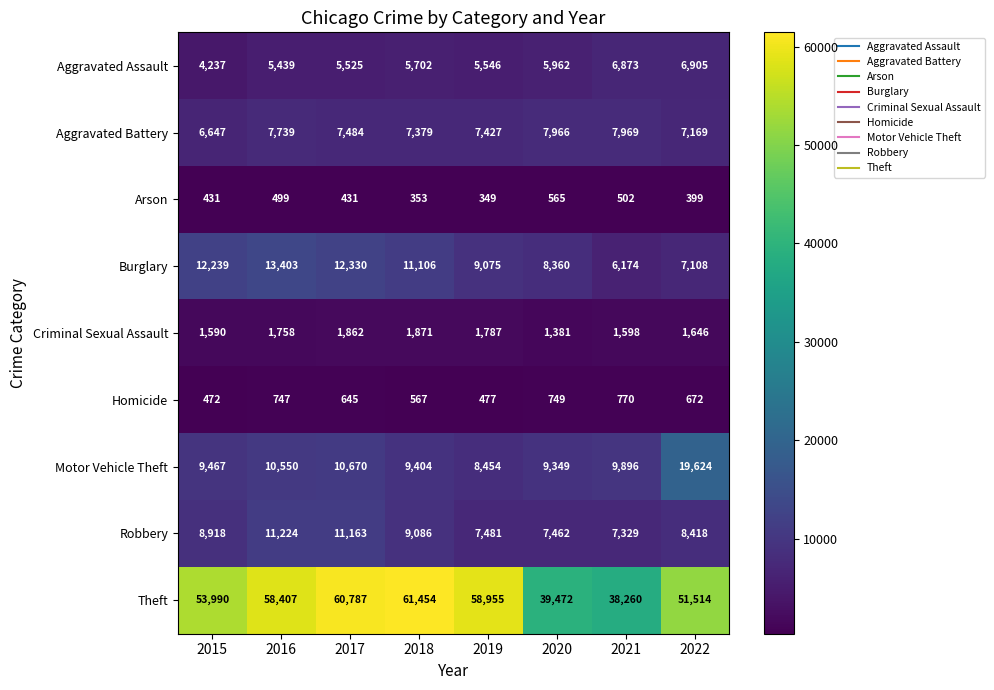

Rank the series at 2017 from lowest to highest value.

Arson, Homicide, Criminal Sexual Assault, Aggravated Assault, Aggravated Battery, Motor Vehicle Theft, Robbery, Burglary, Theft